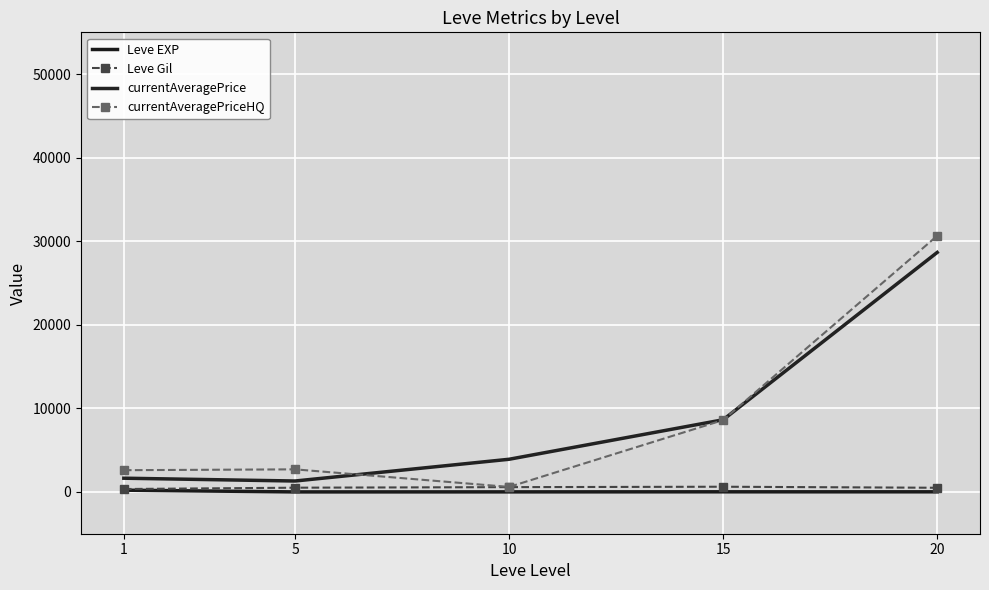

What is the approximate value of Leve EXP at 20?

15.0